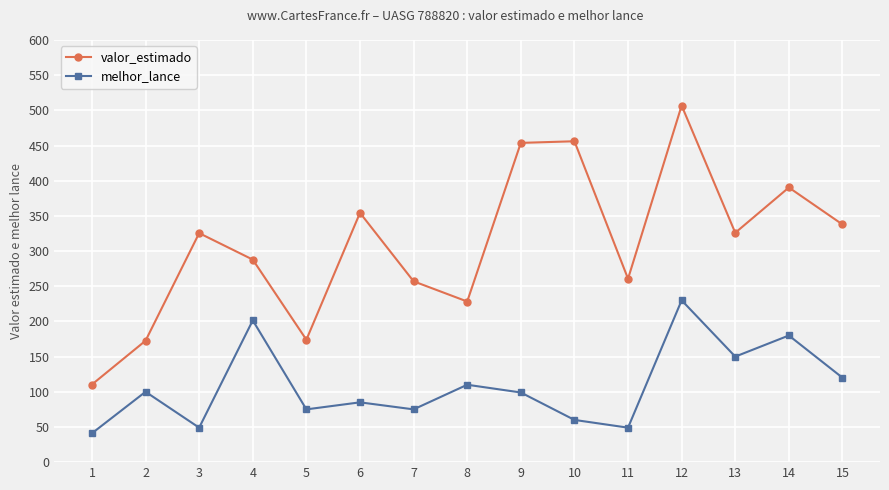

At which category is the sum across all series the highest?

12